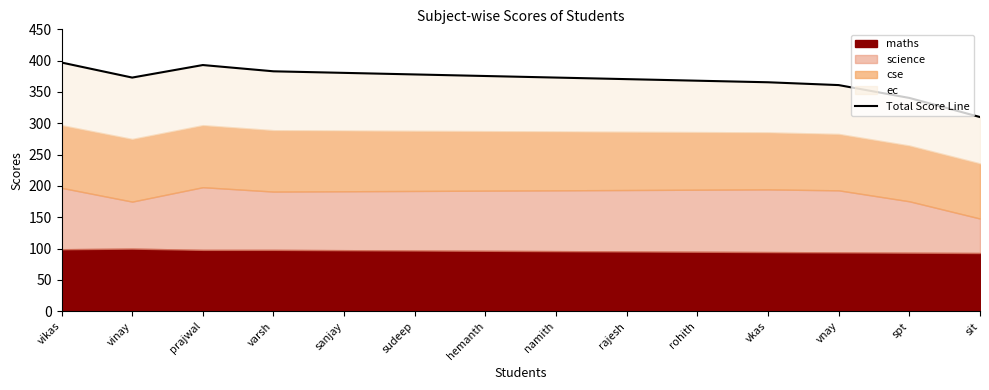

The chart shows a value of 397.0 at vikas. True or false?

True